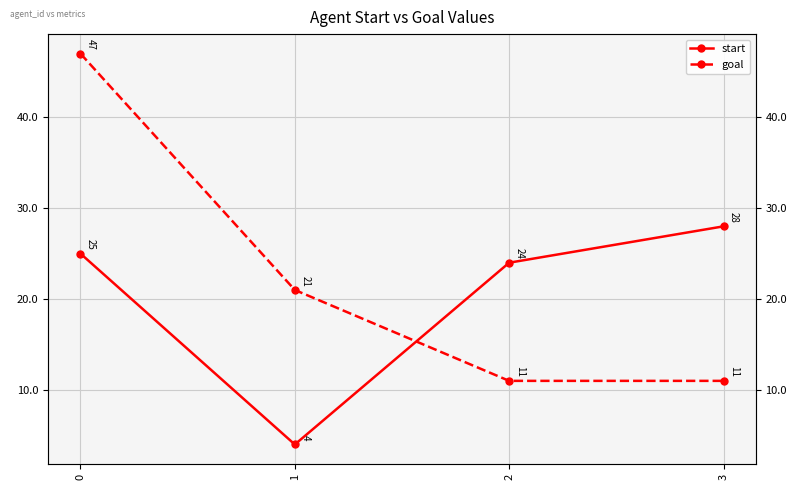

True or false: start has a value of 25 at 0.

True